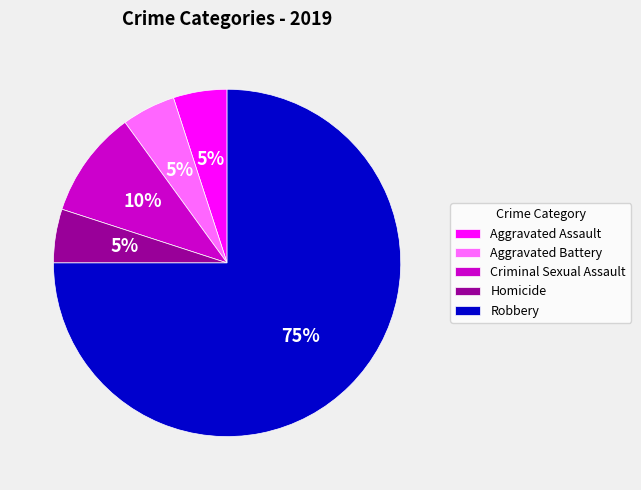

Is it true that Criminal Sexual Assault is 24% of the pie?

False